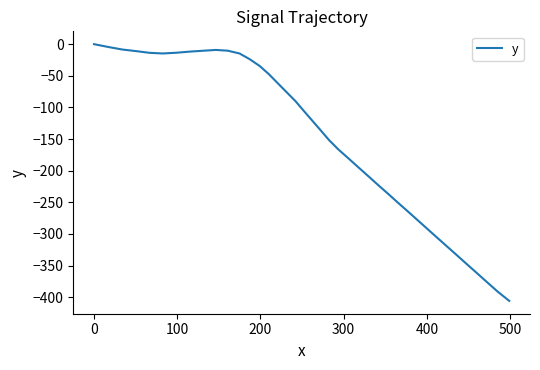

What is the minimum value shown in the chart?

-405.9